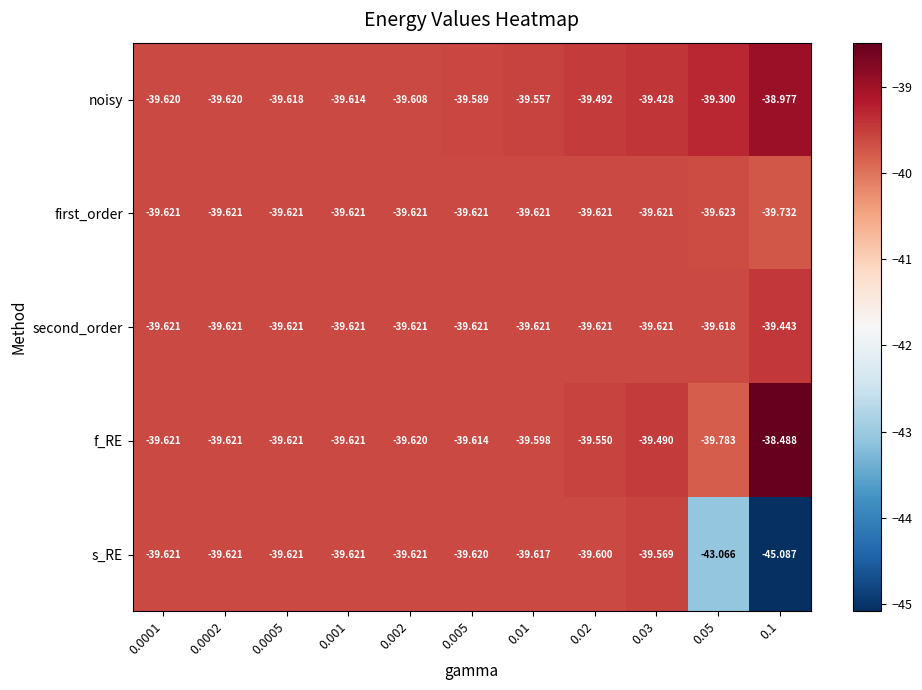

Is the value of noisy at 0.03 greater than the value of first_order at 0.03?

Yes